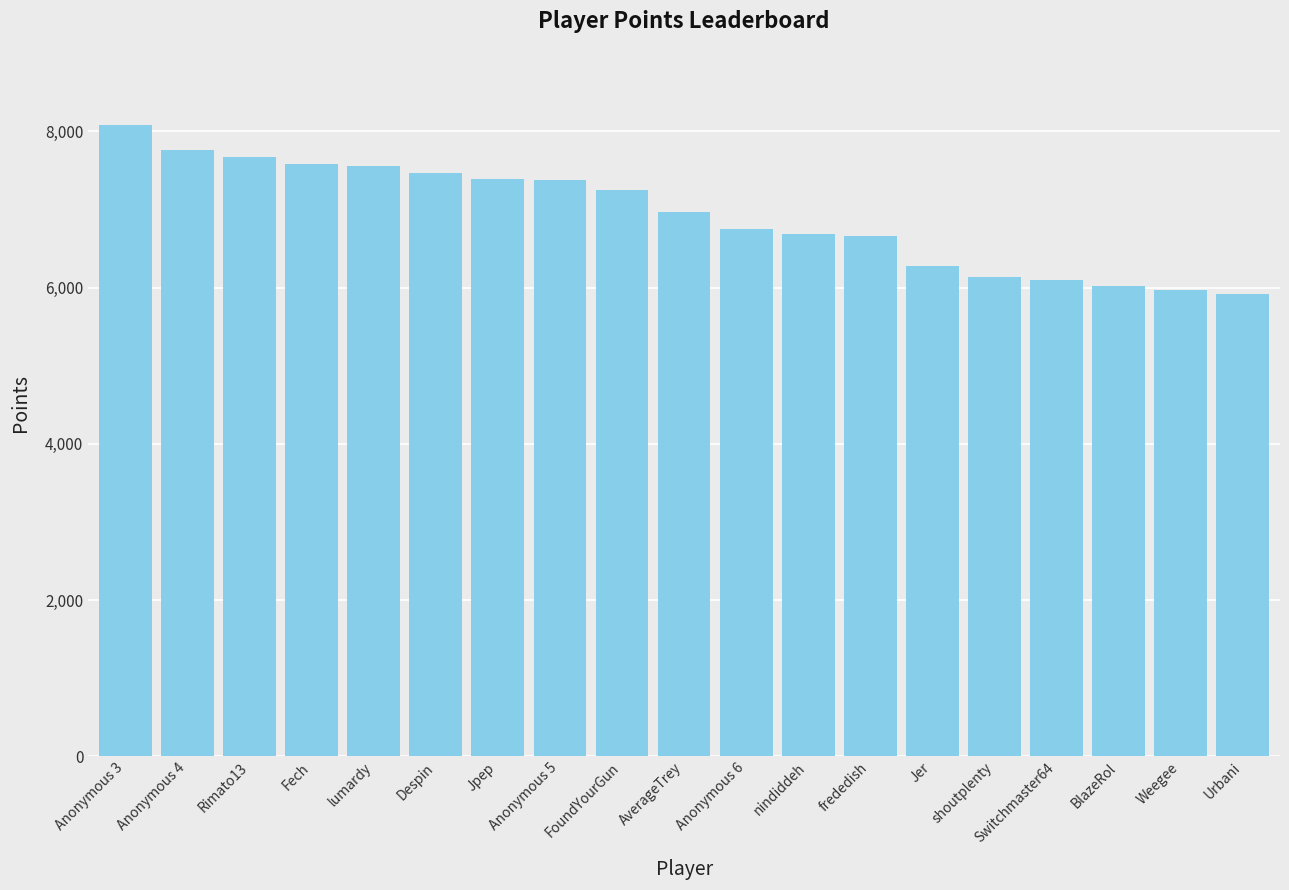

What is the difference between the second highest and second lowest values?

1789